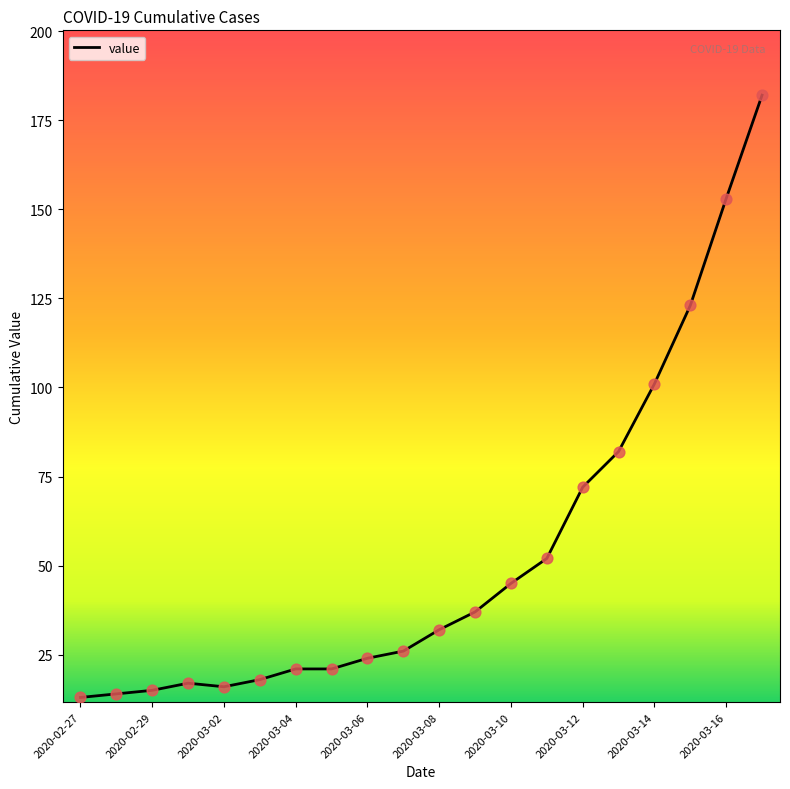

What is the difference between the maximum and minimum values?

169